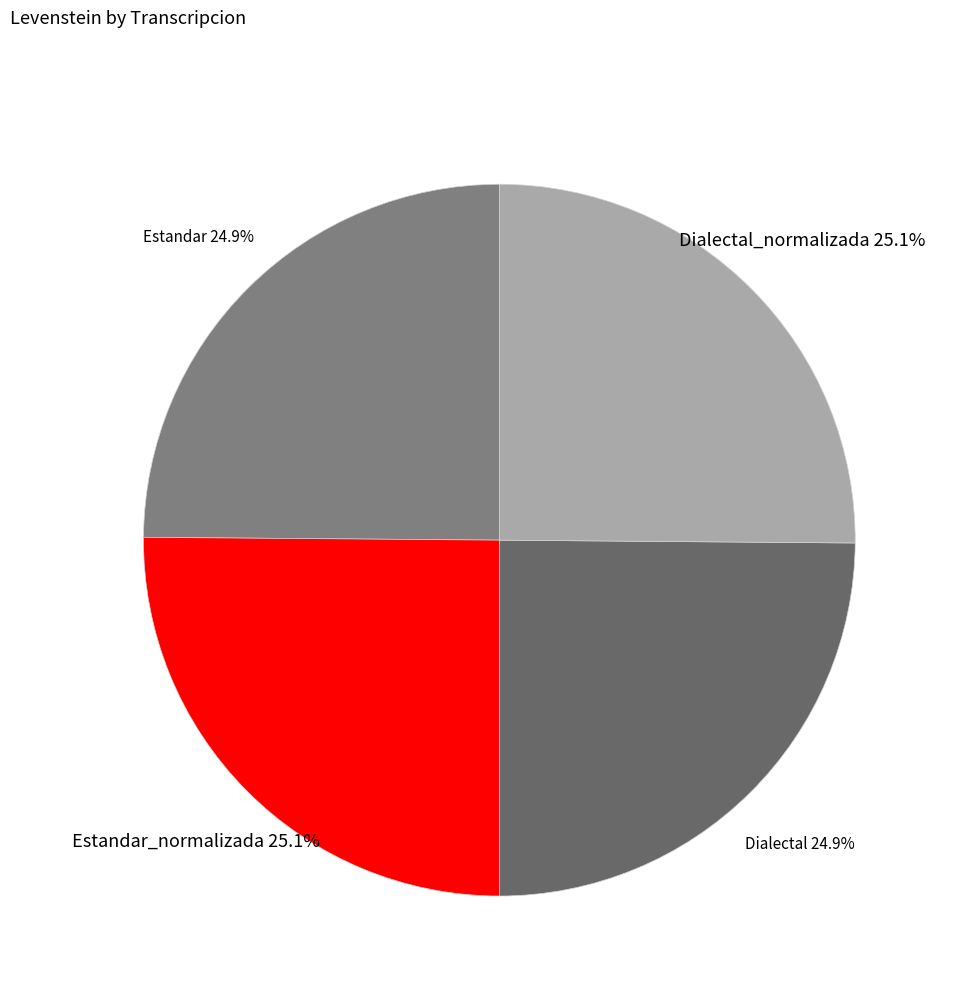

Is it true that Estandar_normalizada is 25% of the pie?

True